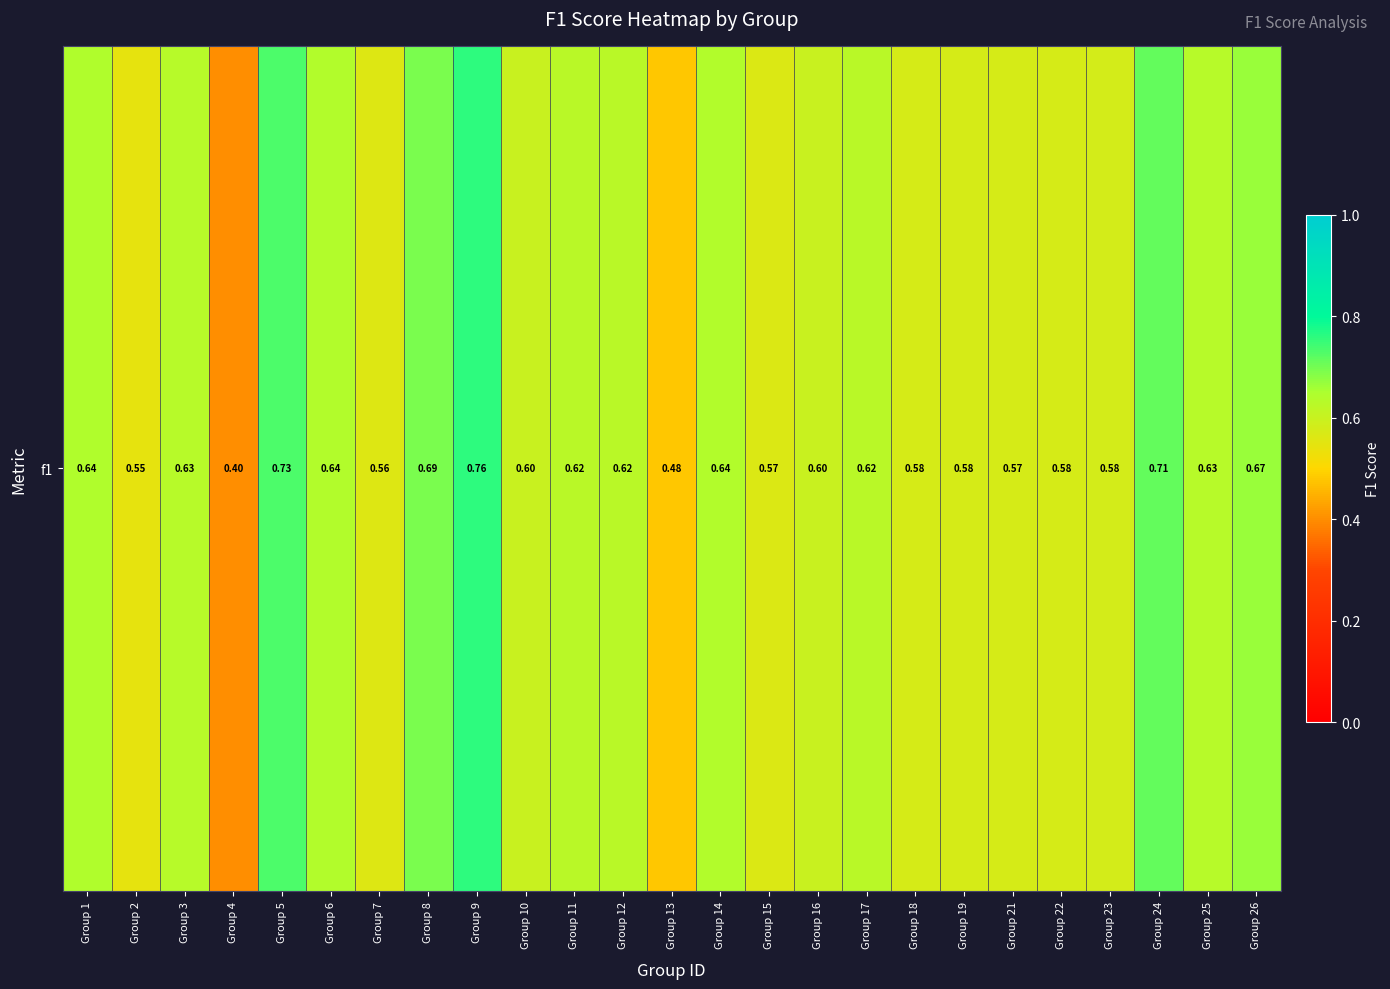

List the labels in order of value, smallest first.

Group 4, Group 13, Group 2, Group 7, Group 15, Group 21, Group 18, Group 19, Group 22, Group 23, Group 16, Group 10, Group 11, Group 12, Group 17, Group 3, Group 25, Group 14, Group 6, Group 1, Group 26, Group 8, Group 24, Group 5, Group 9